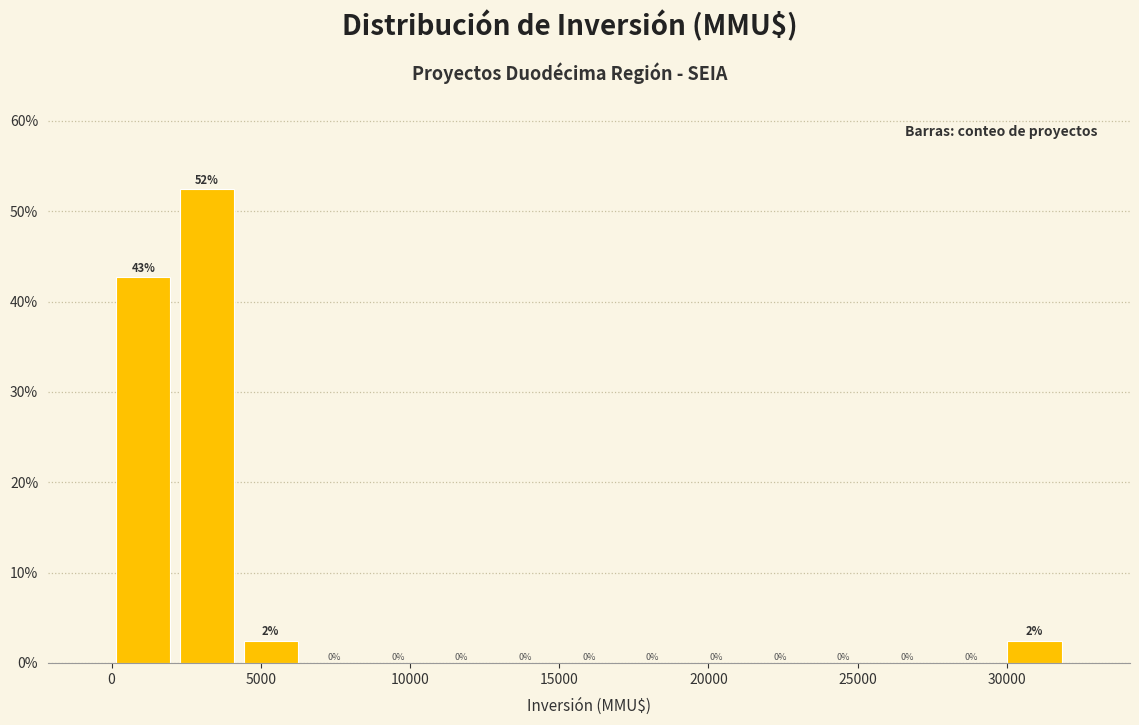

Over which range of the x-axis is the bar tallest?

2000 to 4500